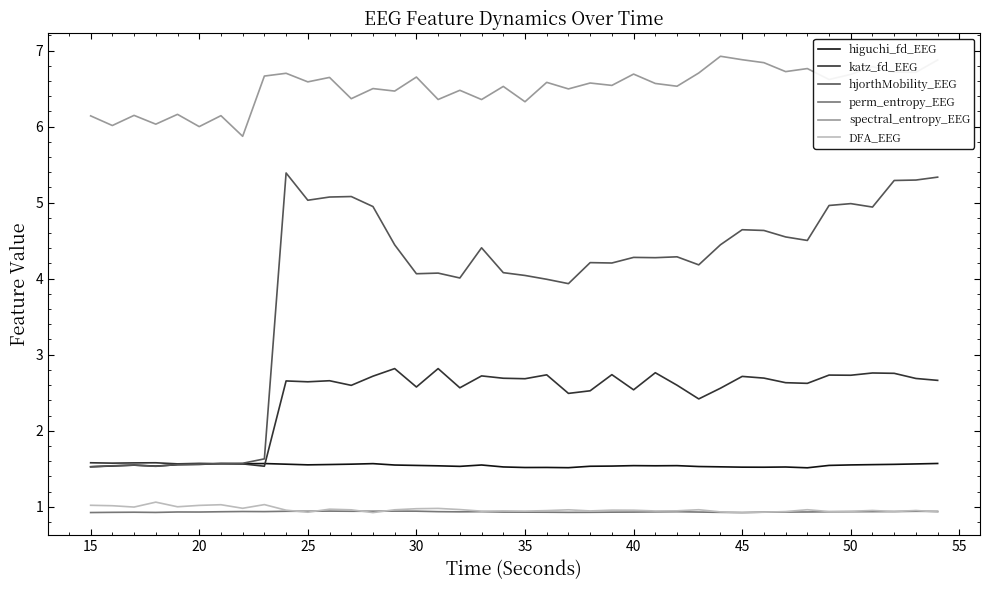

True or false: hjorthMobility_EEG and perm_entropy_EEG cross at least once.

False